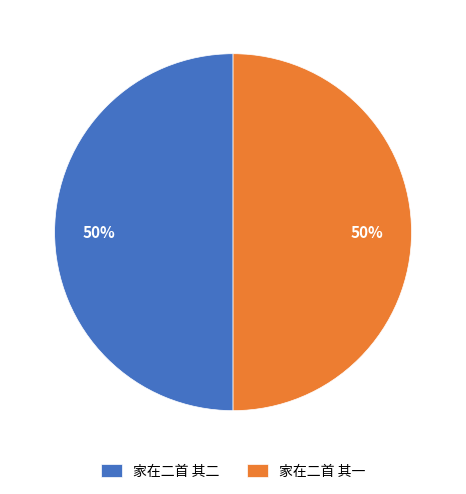

To the nearest percent, what percentage of the pie is 家在二首 其二?

50%